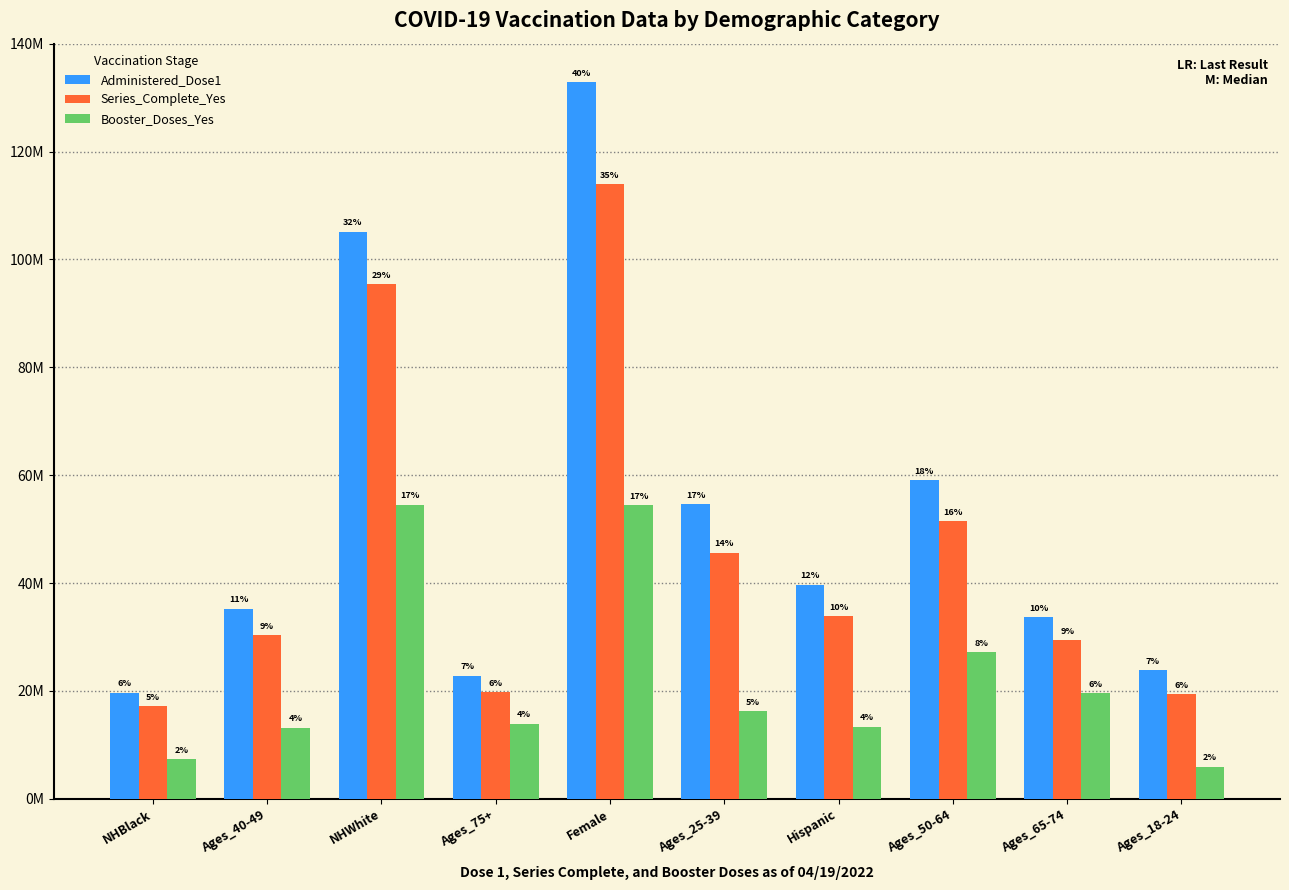

At which label is Booster_Doses_Yes closest to 30237784?

Ages_50-64